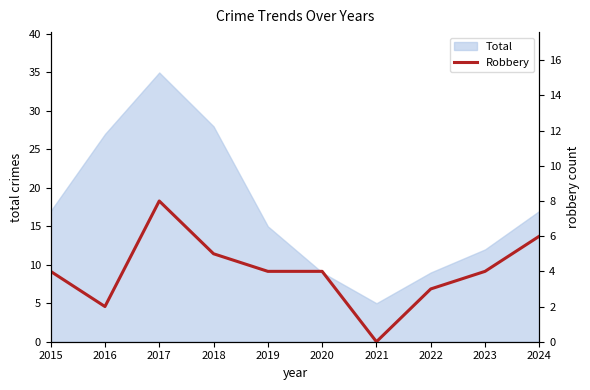

At which label does Total reach its peak?

2017